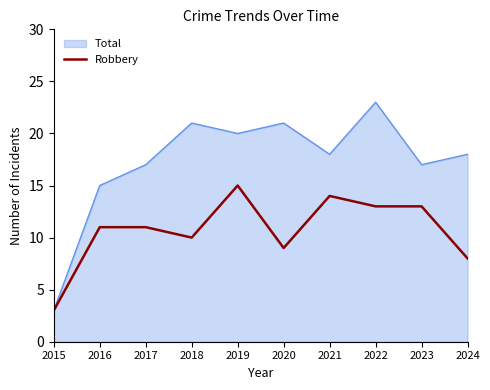

Does the chart have visible grid lines?

No